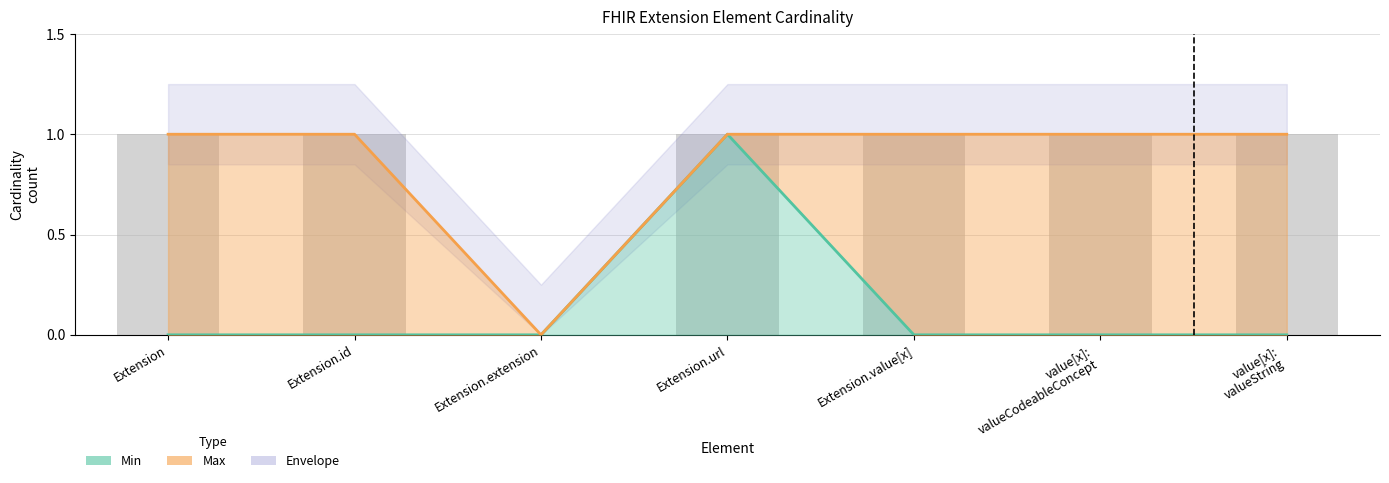

Reading right to left, extract all data points from this chart.

Min: 0	0	0	1	0	0	0
Max: 1	1	1	1	0	1	1